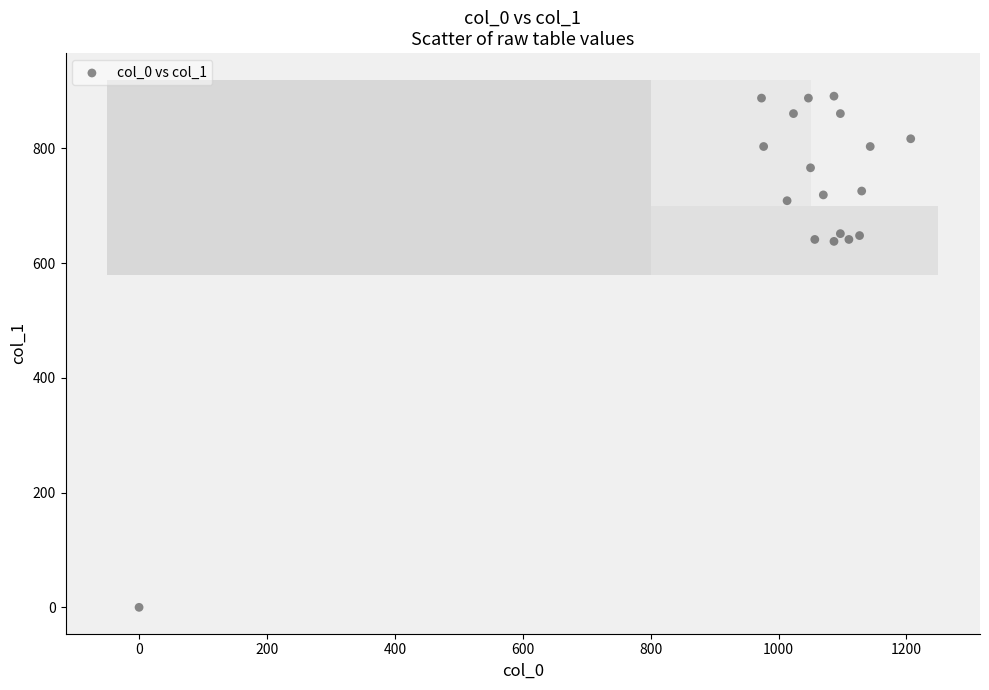

What is the range of X values (max minus min)?

1206.7